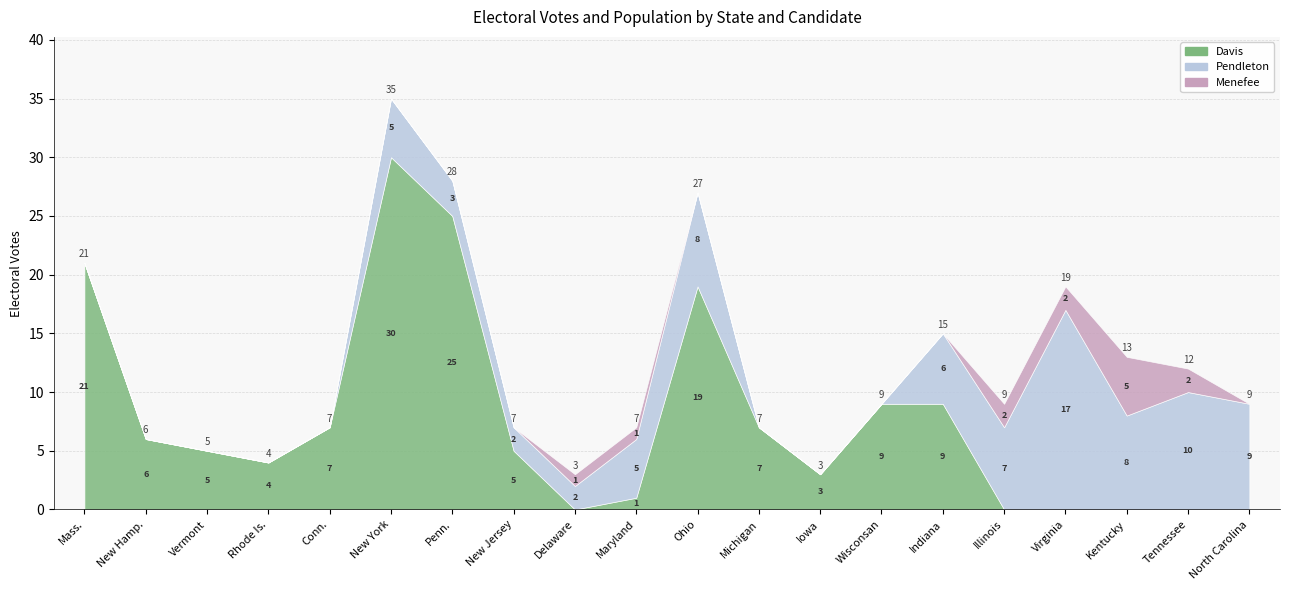

True or false: Menefee pop and Pendleton intersect in this chart.

False